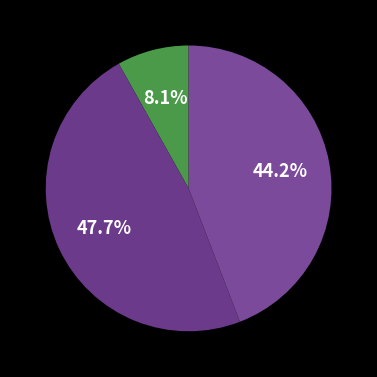

Which slice is the largest?

무소속강영원